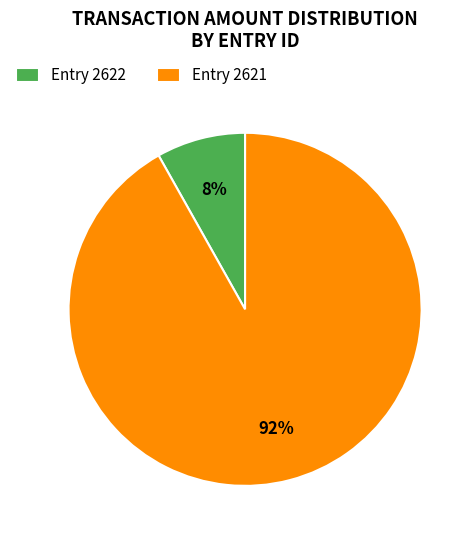

Is the sum of Entry 2621 and Entry 2622 greater than half?

Yes